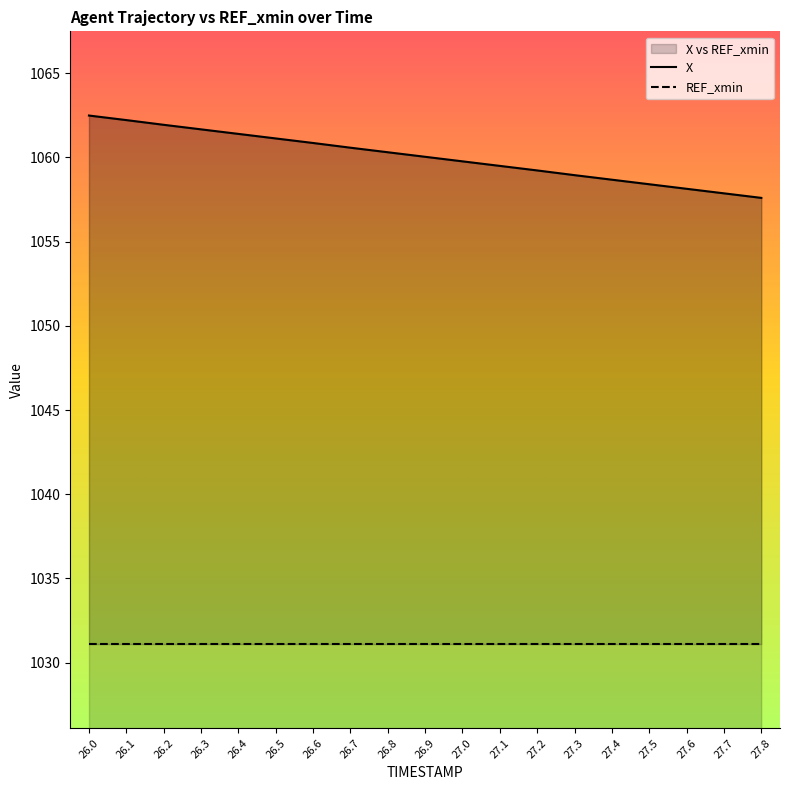

Which series has the widest spread of values?

X